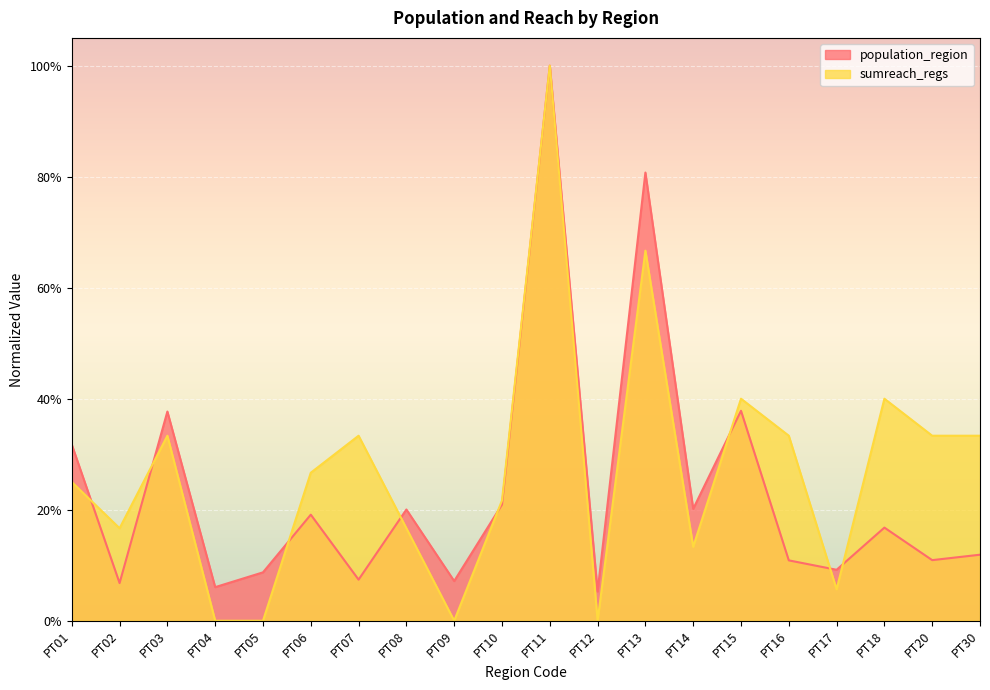

What is the value of the sumreach_regs point at the 20th from the left?

0.3